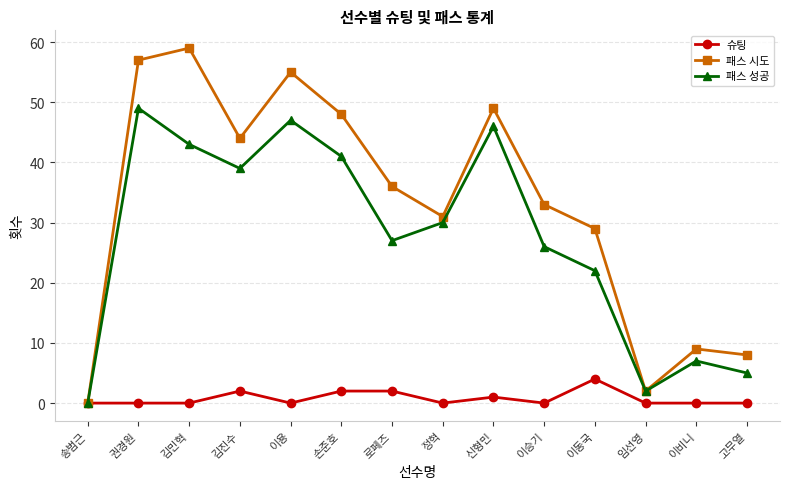

List the series in order of their overall mean, highest first.

패스 시도, 패스 성공, 슈팅